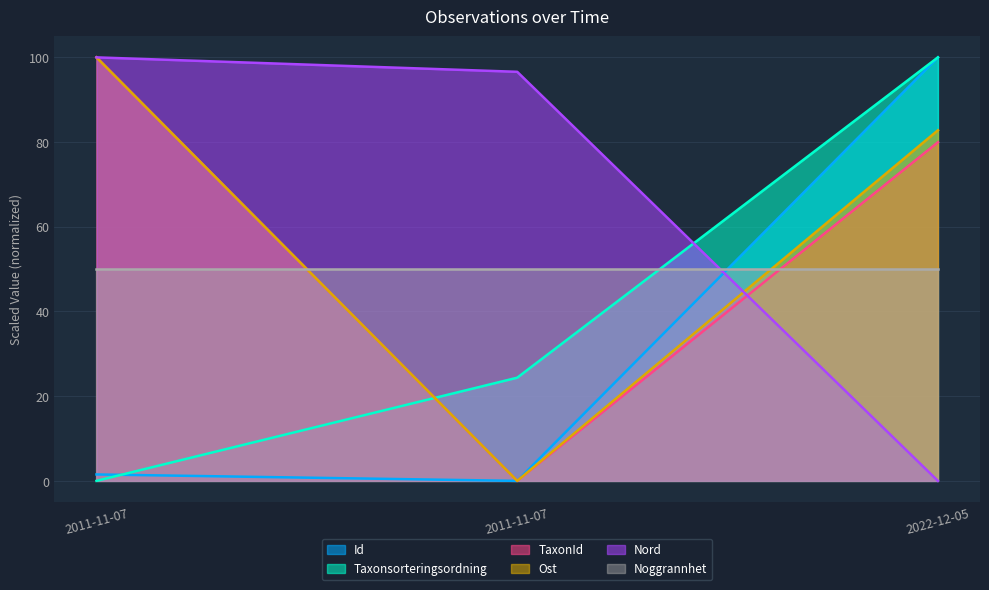

What are all the series names shown in the legend?

Id, Taxonsorteringsordning, TaxonId, Ost, Nord, Noggrannhet